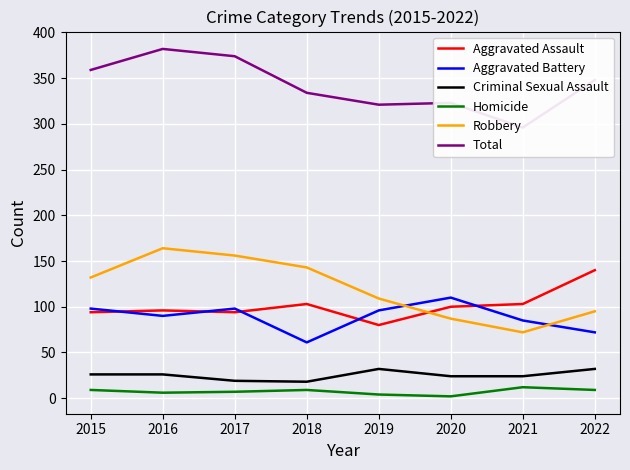

Reading left to right, extract all data points from this chart.

Aggravated Assault: 2015=94	2016=96	2017=94	2018=103	2019=80	2020=100	2021=103	2022=140
Aggravated Battery: 2015=98	2016=90	2017=98	2018=61	2019=96	2020=110	2021=85	2022=72
Criminal Sexual Assault: 2015=26	2016=26	2017=19	2018=18	2019=32	2020=24	2021=24	2022=32
Homicide: 2015=9	2016=6	2017=7	2018=9	2019=4	2020=2	2021=12	2022=9
Robbery: 2015=132	2016=164	2017=156	2018=143	2019=109	2020=87	2021=72	2022=95
Total: 2015=359	2016=382	2017=374	2018=334	2019=321	2020=323	2021=296	2022=348